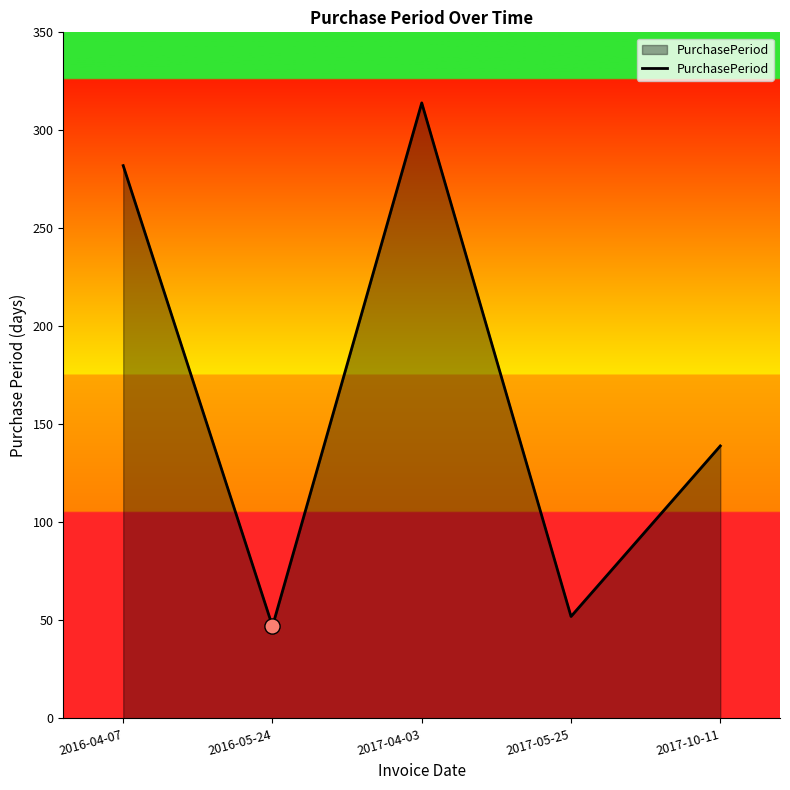

Which has a higher value, 2017-04-03 or 2016-04-07?

2017-04-03